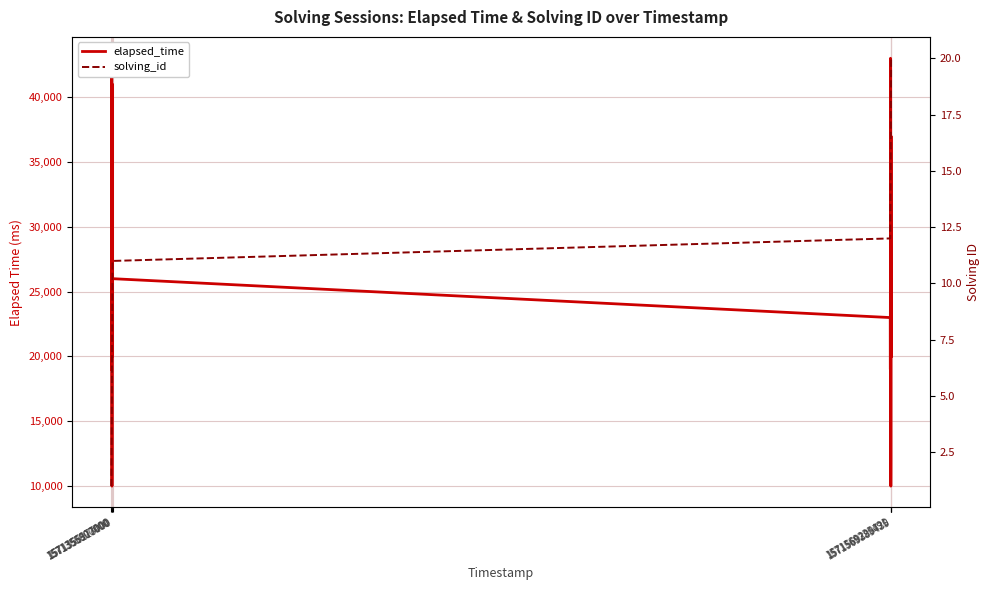

What is the maximum value for elapsed_time?

43000